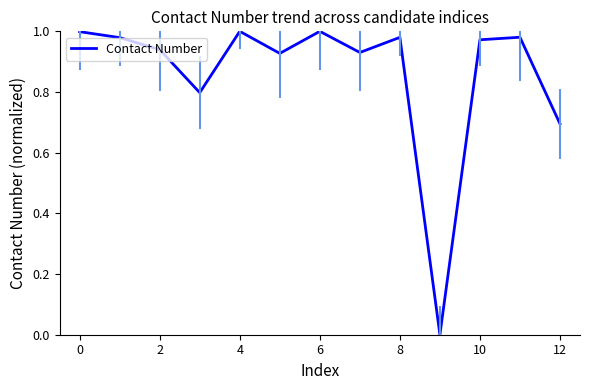

What is the value of the 11th point from the left?

1.0